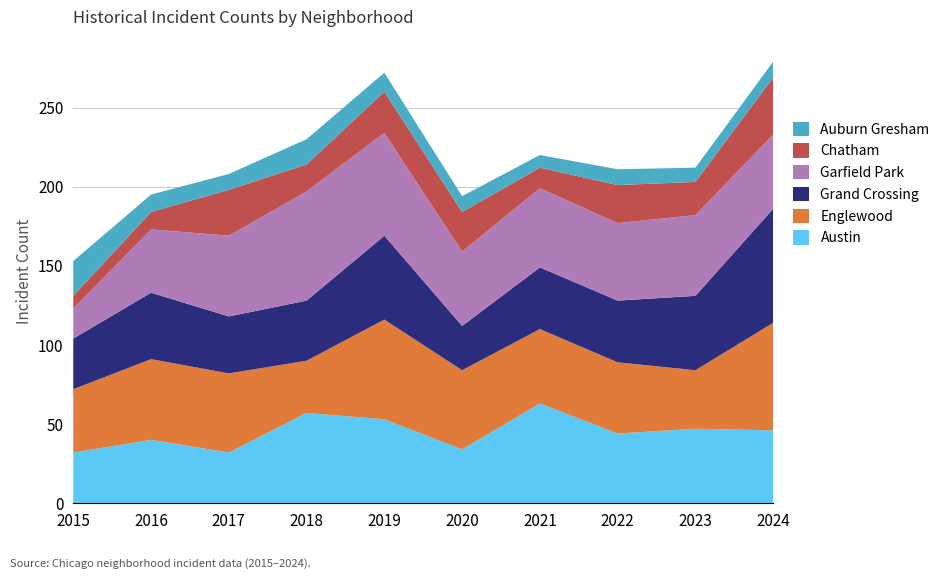

Reading right to left, transcribe all the data shown in this chart.

Austin: 2024=46	2023=47	2022=44	2021=63	2020=34	2019=53	2018=57	2017=32	2016=40	2015=32
Englewood: 2024=68	2023=37	2022=45	2021=47	2020=50	2019=63	2018=33	2017=50	2016=51	2015=40
Grand Crossing: 2024=72	2023=47	2022=39	2021=39	2020=28	2019=53	2018=38	2017=36	2016=42	2015=32
Garfield Park: 2024=47	2023=51	2022=49	2021=50	2020=47	2019=65	2018=69	2017=51	2016=40	2015=19
Chatham: 2024=36	2023=21	2022=24	2021=13	2020=25	2019=26	2018=17	2017=29	2016=11	2015=8
Auburn Gresham: 2024=10	2023=9	2022=10	2021=8	2020=10	2019=12	2018=16	2017=10	2016=11	2015=22